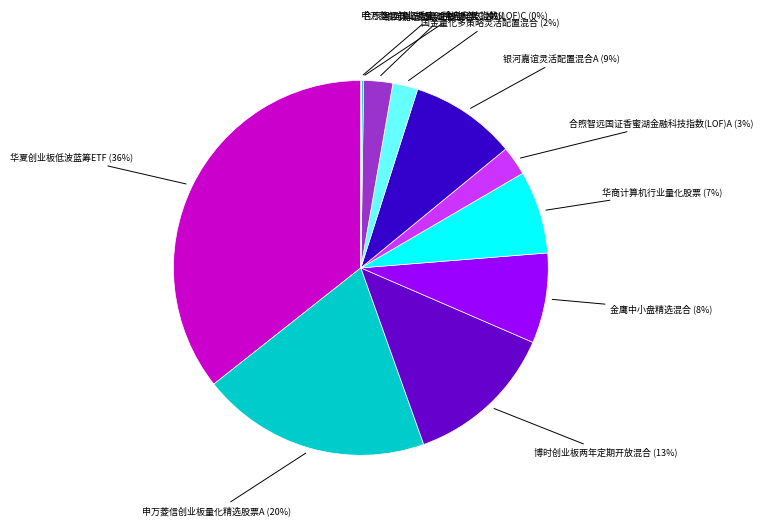

To the nearest percent, what is the average slice percentage?

9%